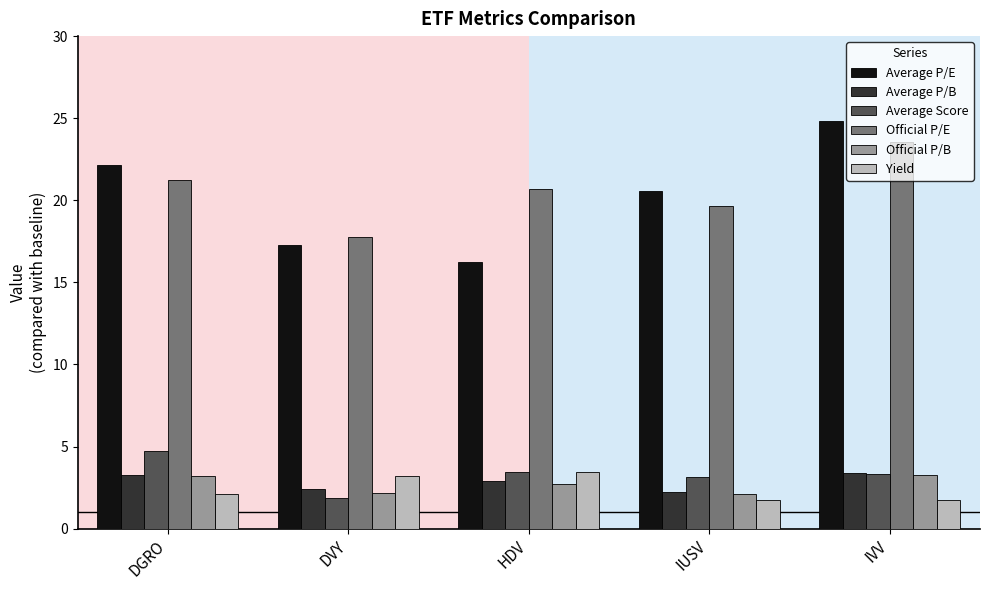

Count the number of data series in this chart.

6